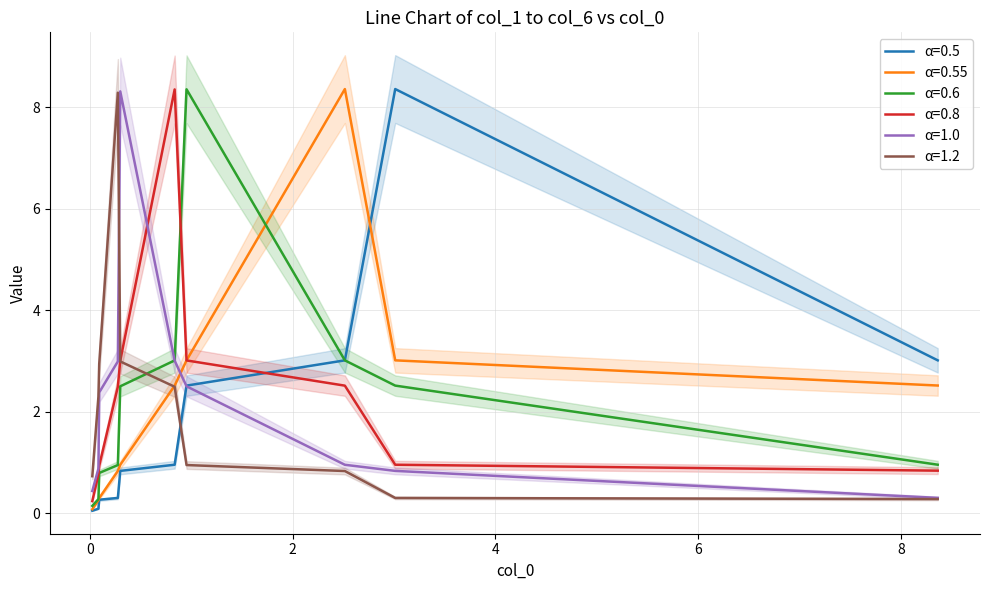

After their last crossing, which series has the higher values: col_2 or col_4?

col_4